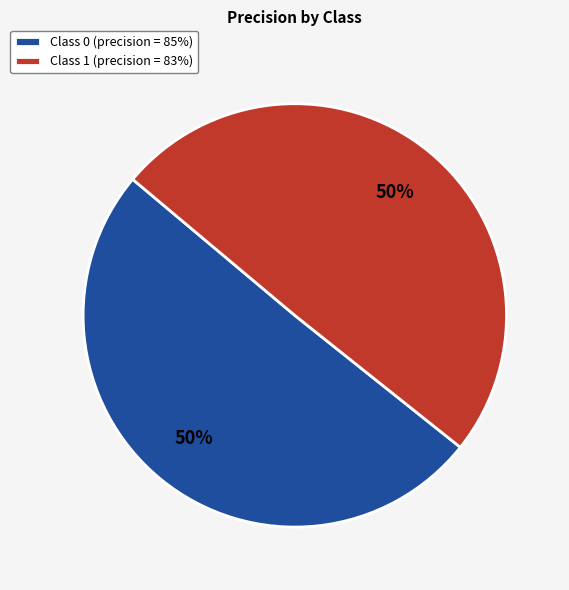

The Class 0 (precision = 85%) slice represents 61% of the pie. True or false?

False